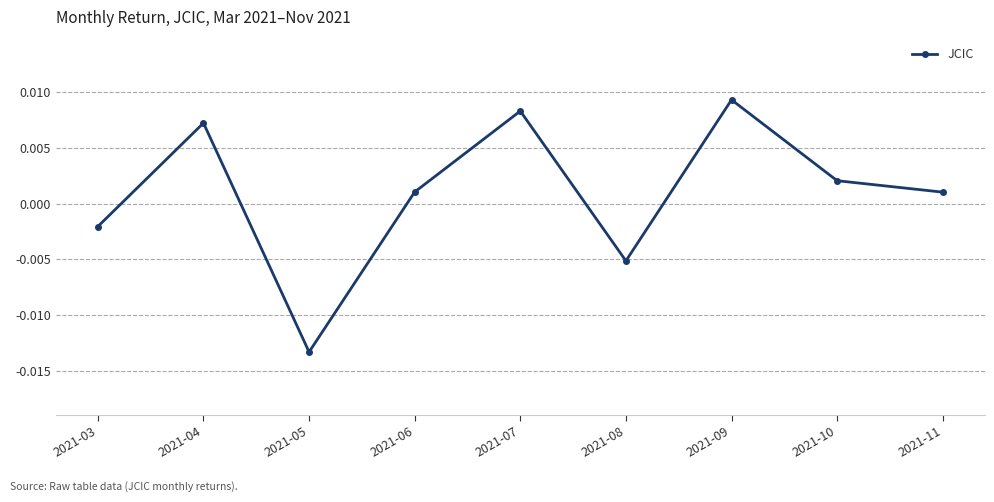

At which category does the chart reach its minimum across all series?

2021-05